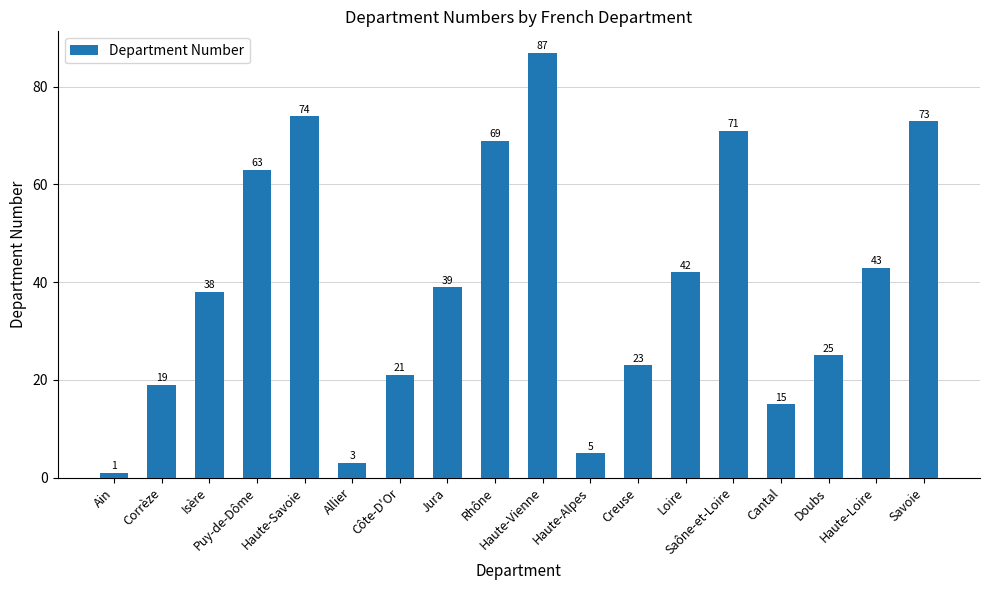

What is the sum of the values at Ain and Corrèze?

20